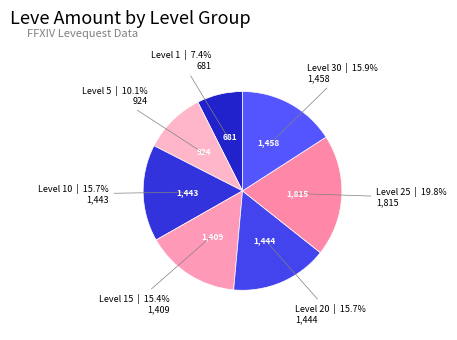

How many segments does this pie chart have?

7